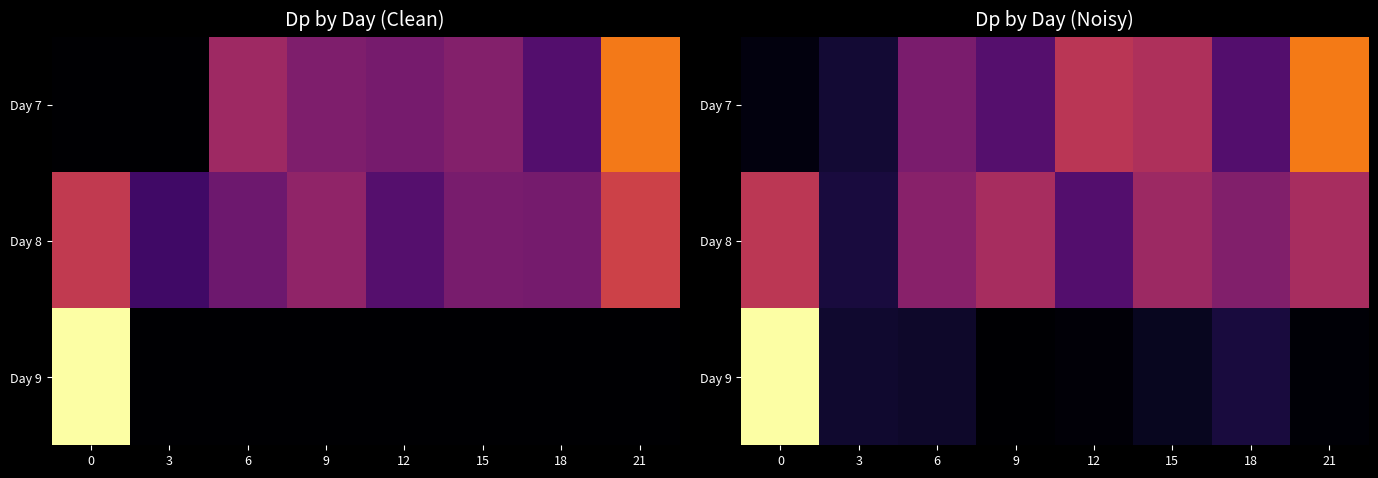

What is the difference between the Day 7 values at 12 and 0?

2.5